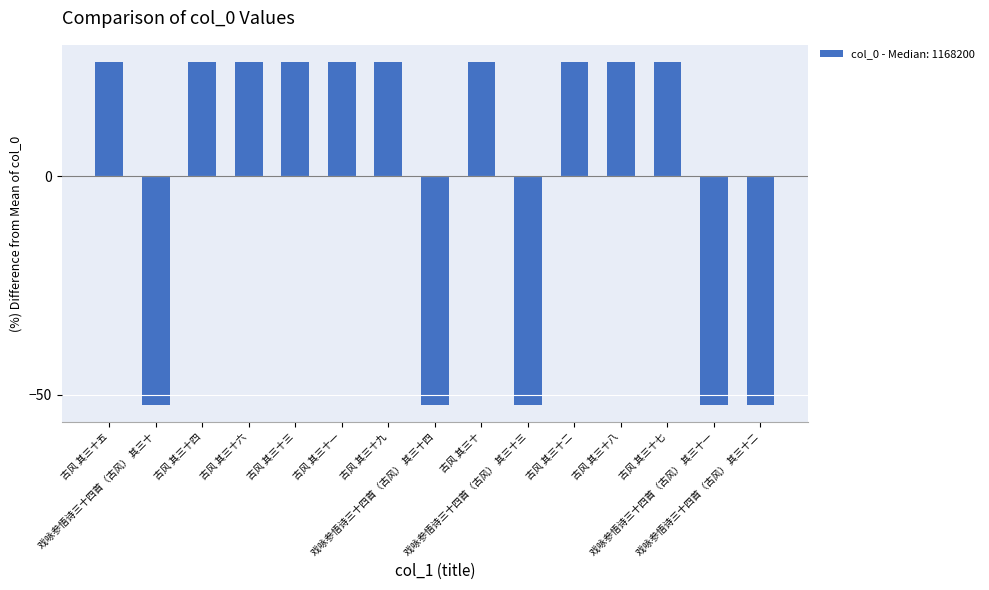

Count the number of values greater than 26.

10